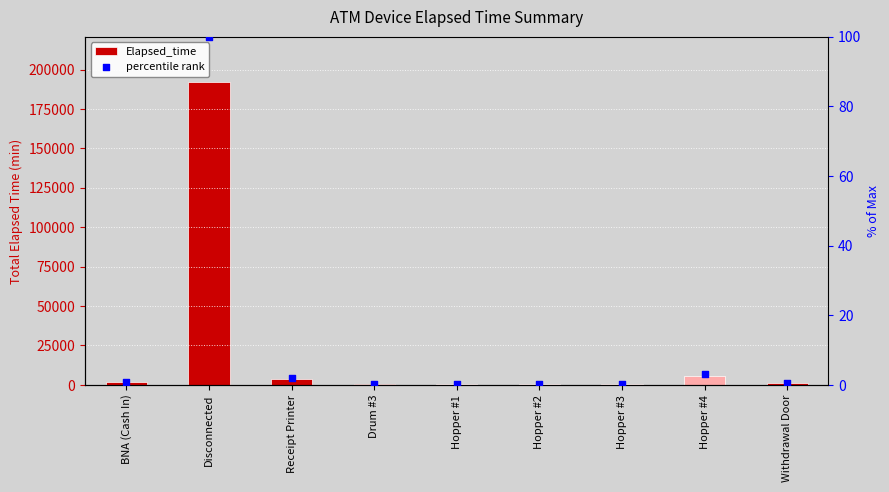

What are all the series names shown in the legend?

Elapsed_time, percentile rank